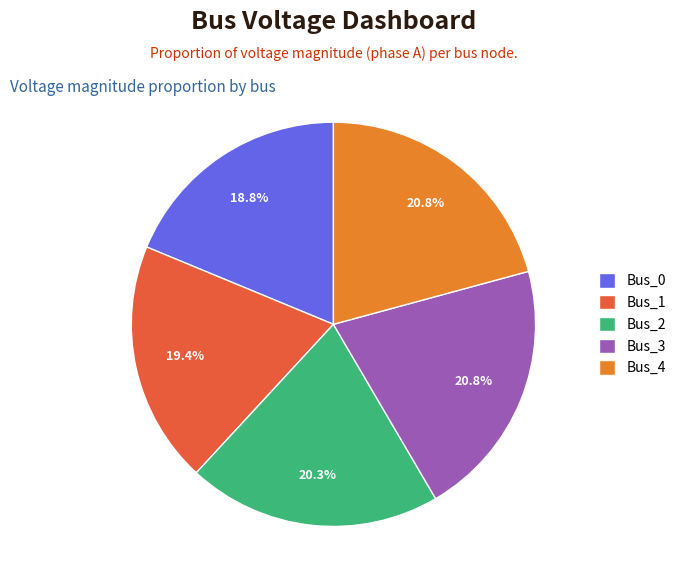

What is the ratio of the value at Bus_3 to the value at Bus_4?

1.0